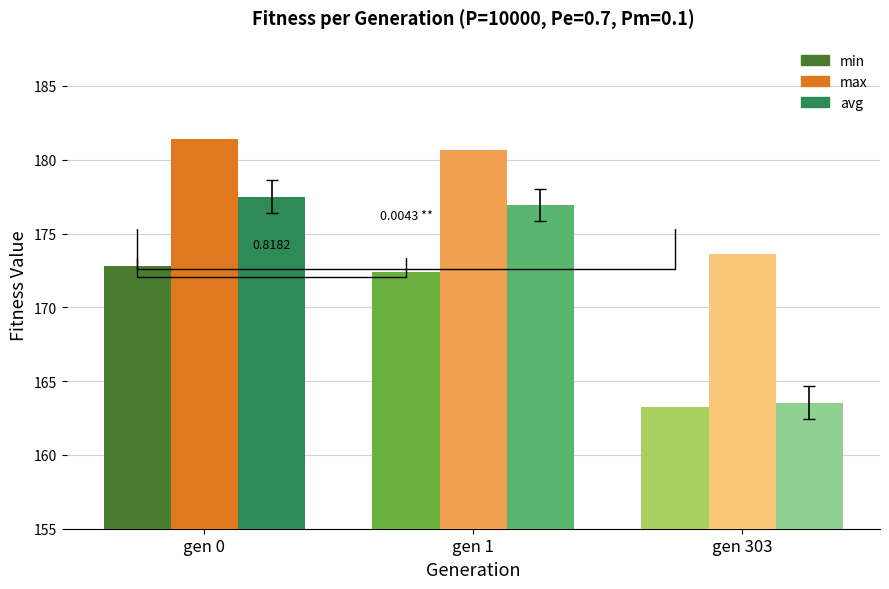

Is it true that min equals 253.4 at gen 303?

False